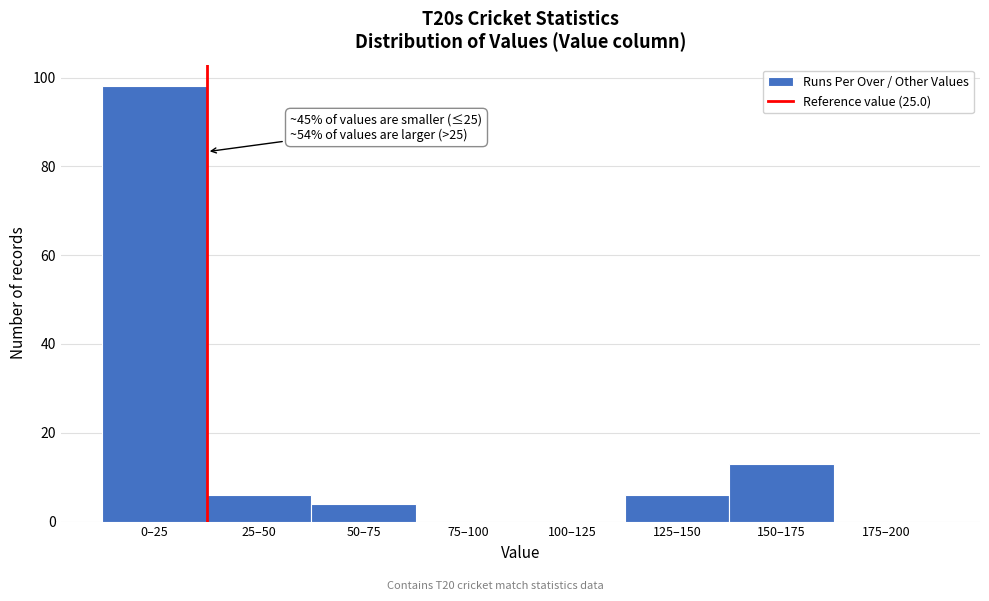

Reading left to right, list all the values displayed in this chart.

0–25=98	25–50=6	50–75=4	75–100=0	100–125=0	125–150=6	150–175=13	175–200=0